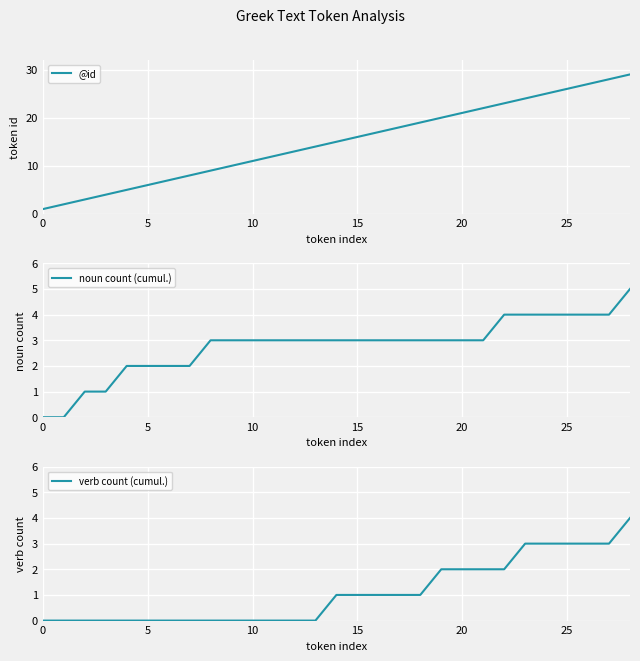

The @id series shows 5 at 9. True or false?

False